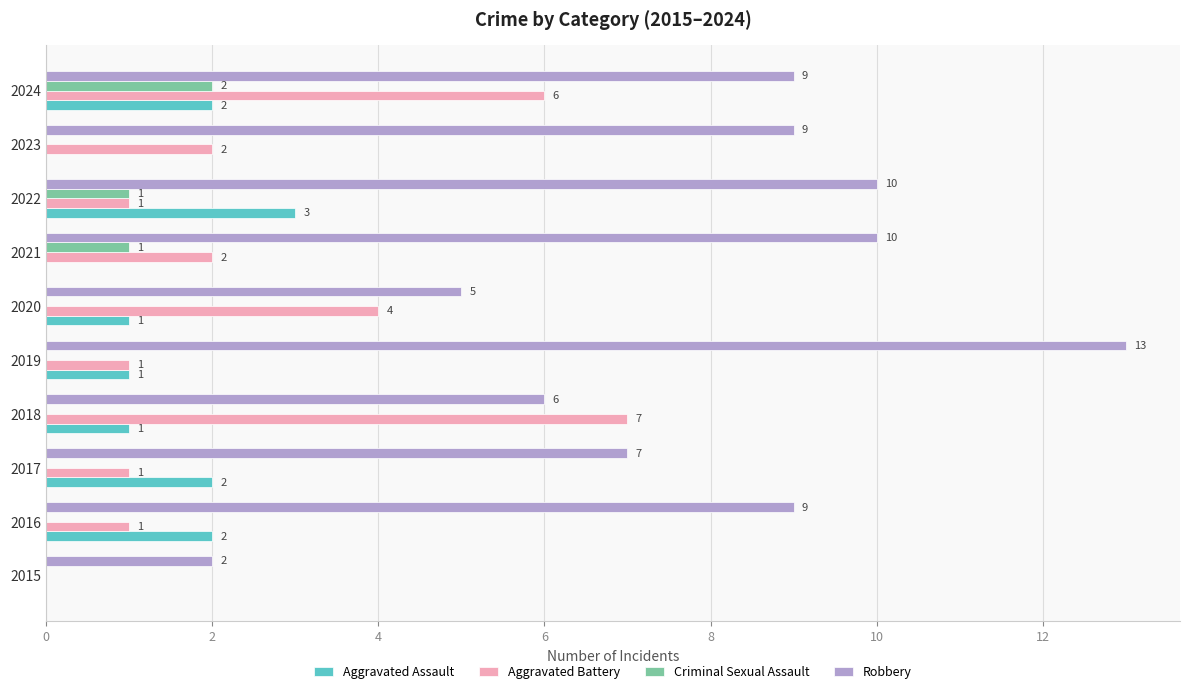

Where is Robbery nearest to the value 7?

2017